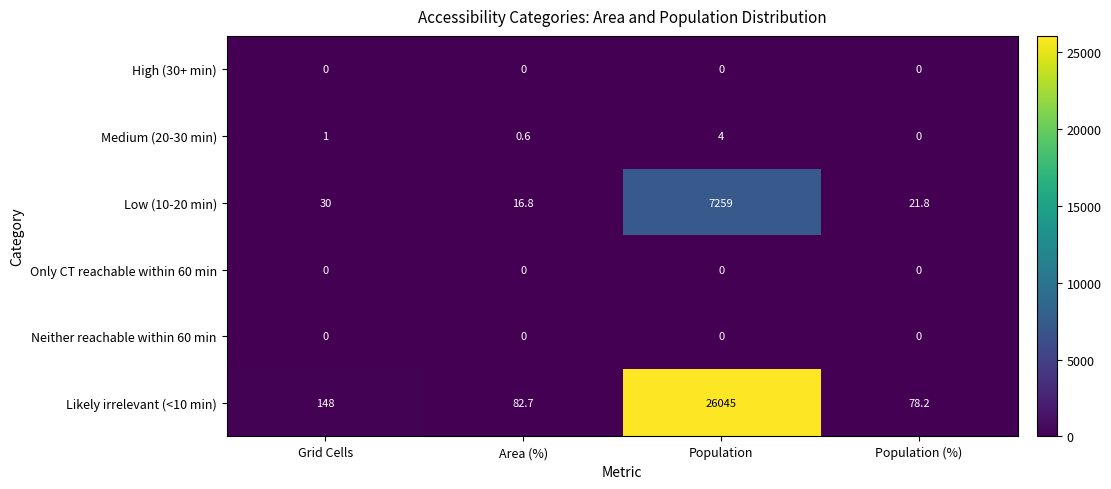

List the labels in order of Likely irrelevant (<10 min) value, largest first.

Population, Grid Cells, Area (%), Population (%)